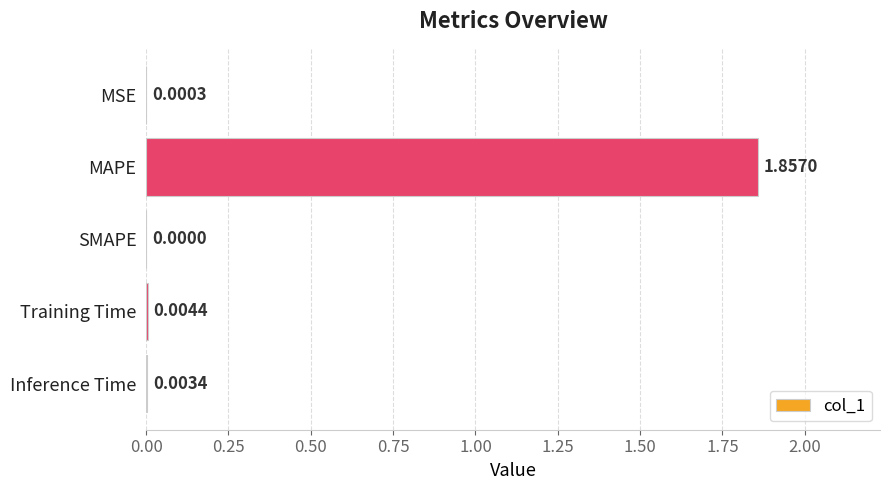

Which label corresponds to the largest value in the chart?

MAPE